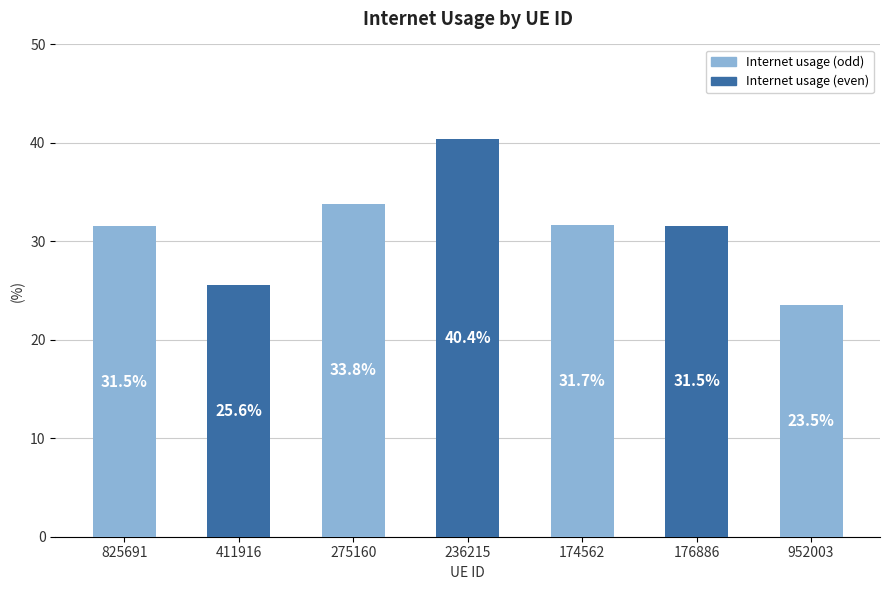

What is the label of the 5th bar from the right?

275160